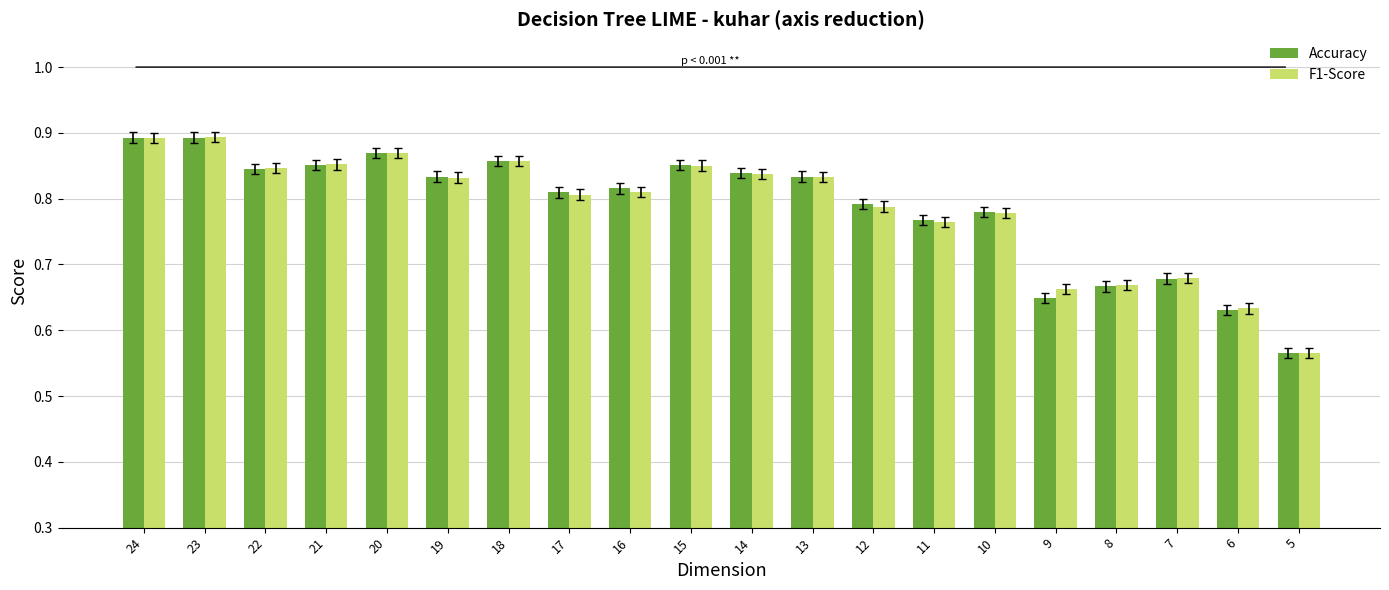

The Accuracy series shows 0.8 at 19. True or false?

True